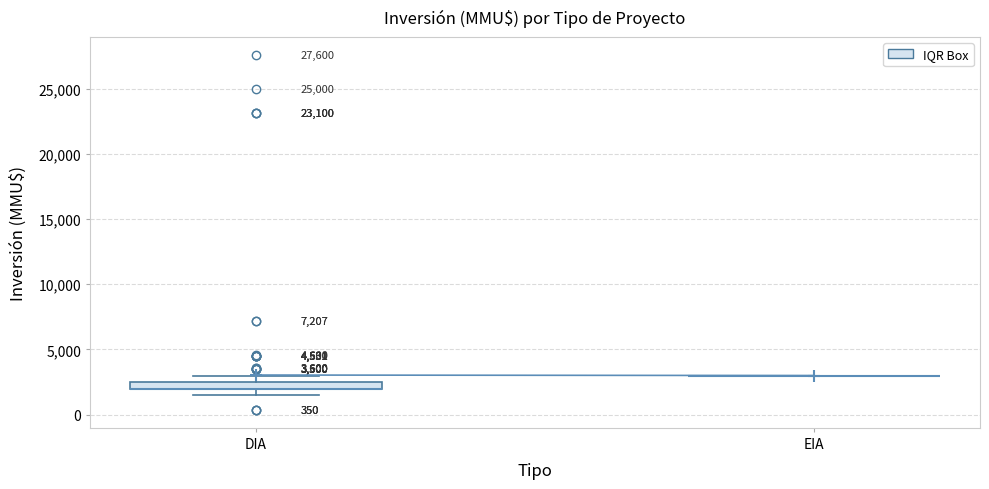

Comparing the boxes themselves (not the whiskers), which one is the tallest?

DIA